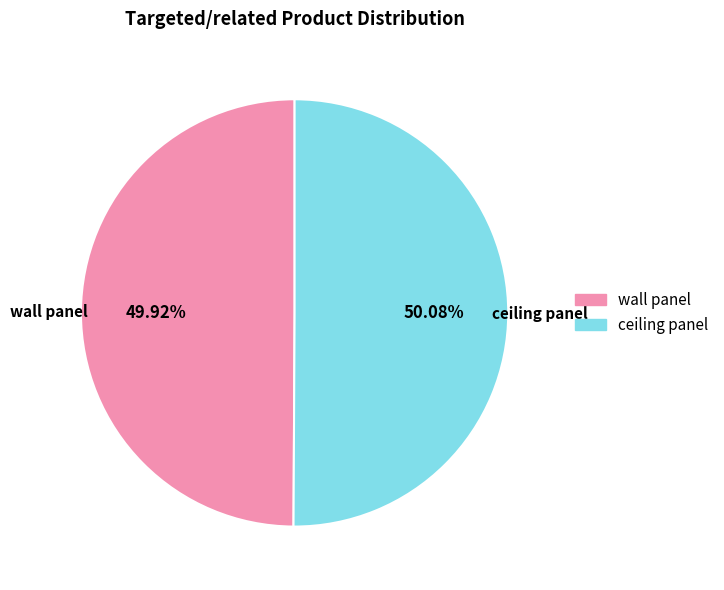

Approximately how many times larger is the value at wall panel compared to ceiling panel?

1.0